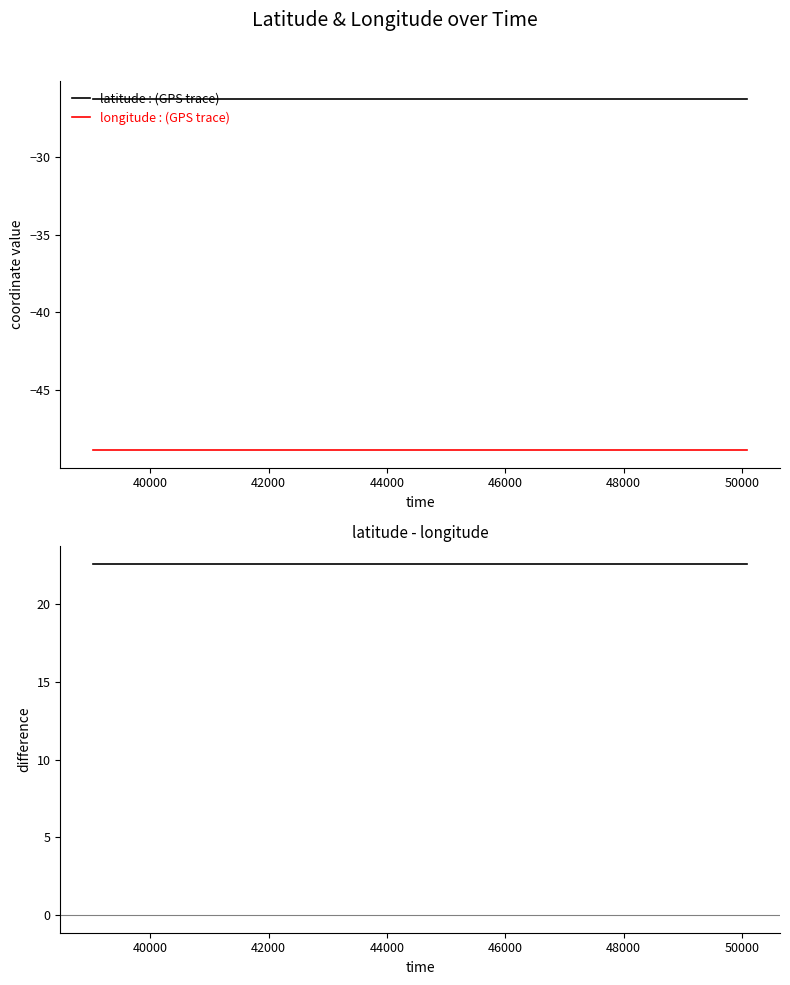

True or false: latitude - longitude and latitude intersect in this chart.

False